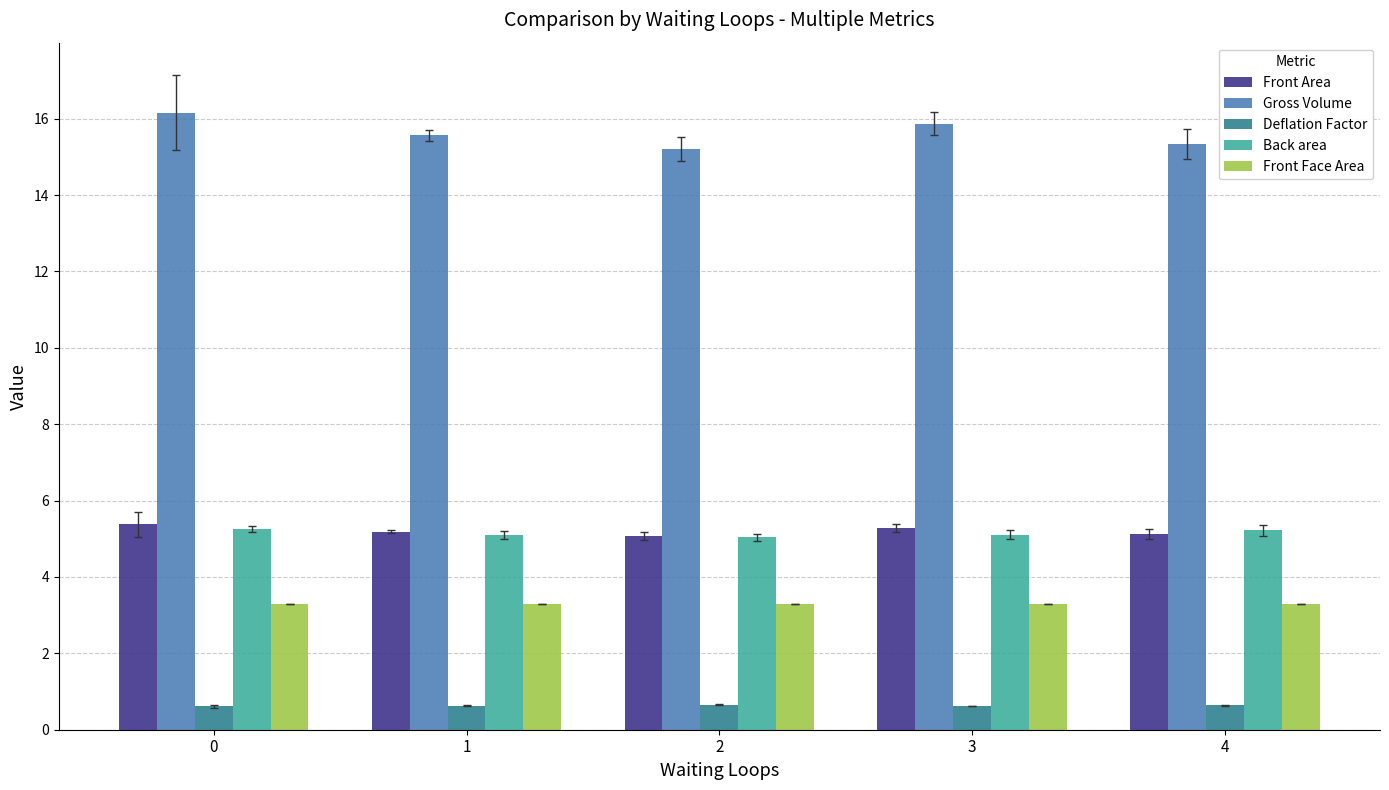

What is the difference between the highest and lowest values at 3?

15.3